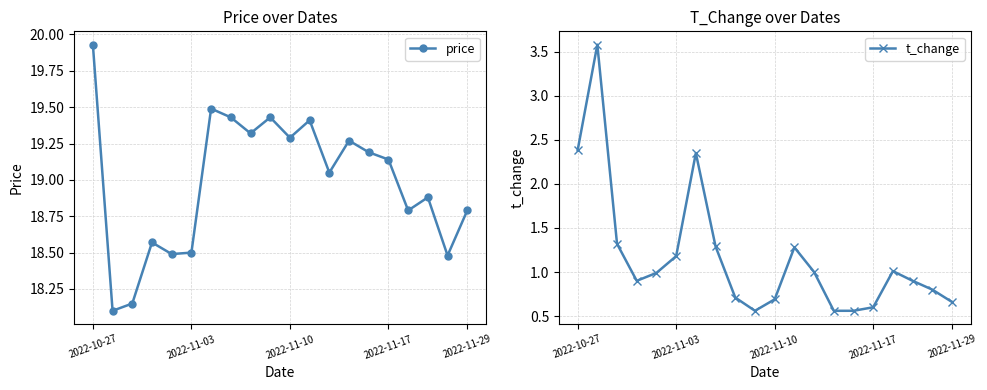

The value of t_change at 2022-11-03 is 1.2. True or false?

True